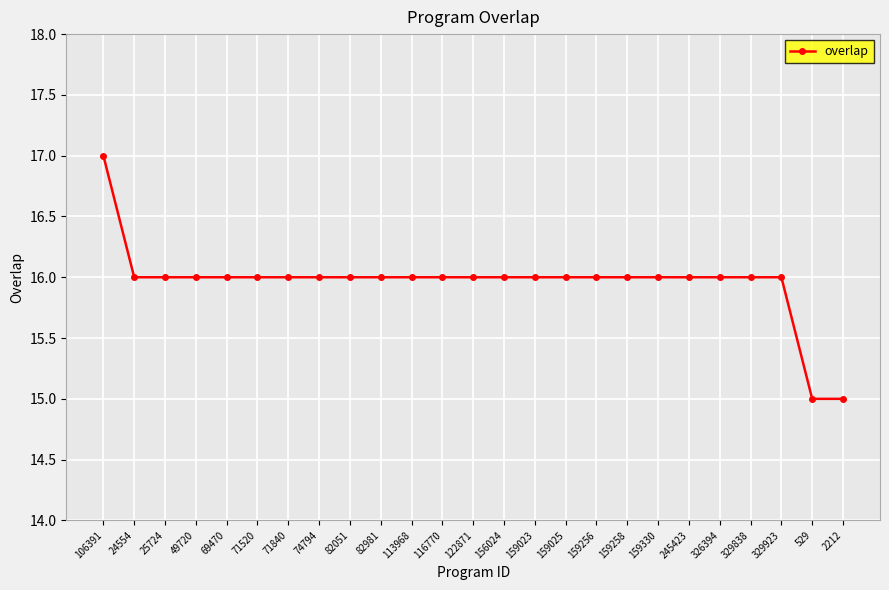

What is the ratio of the value at 245423 to the value at 159258?

1.0